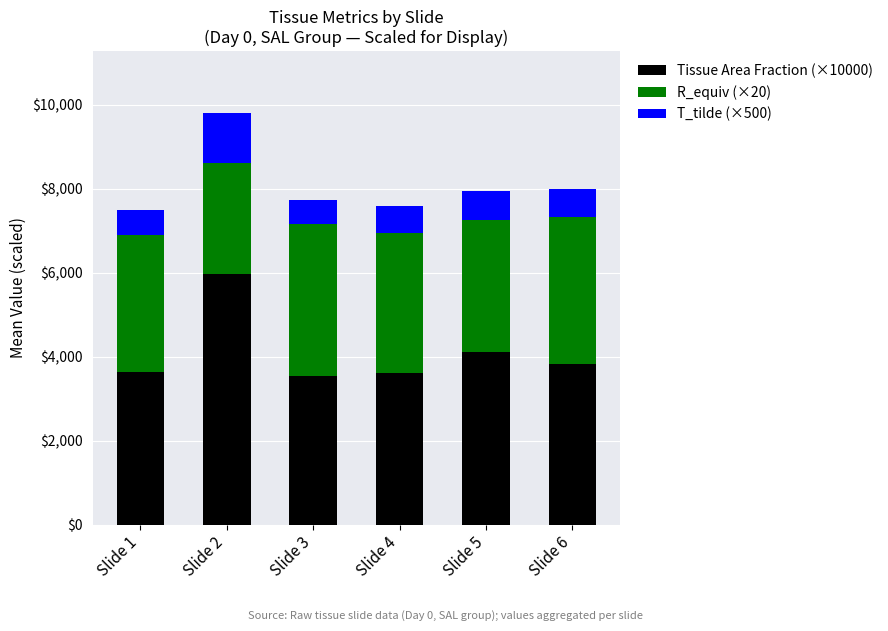

What is the sum of the Tissue Area Fraction (×10000) values at Slide 6 and Slide 5?

7935.7